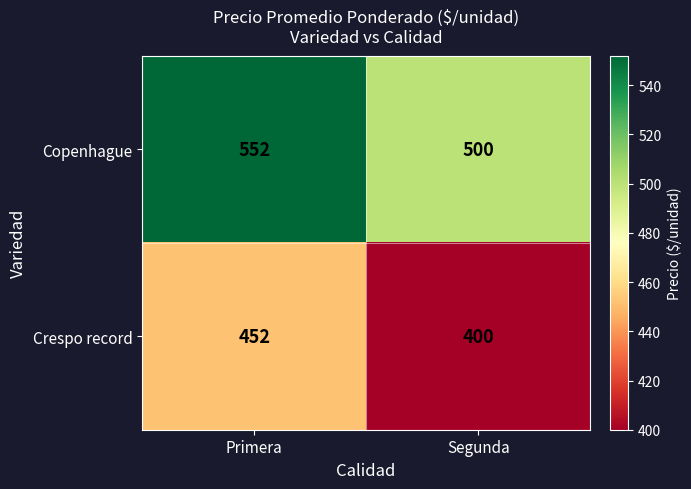

Reading left to right, list all the values displayed in this chart.

Copenhague: Primera=552	Segunda=500
Crespo record: Primera=452	Segunda=400